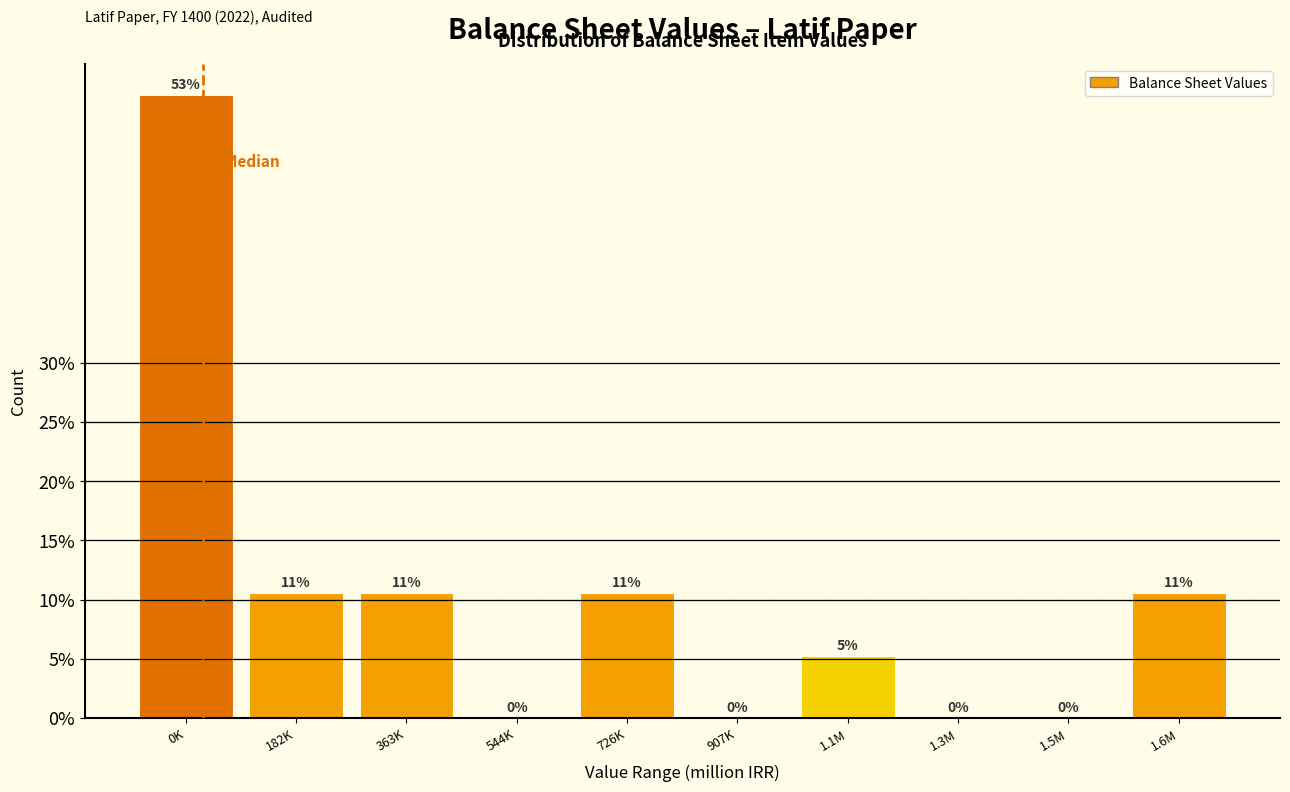

Are the bars horizontal?

No